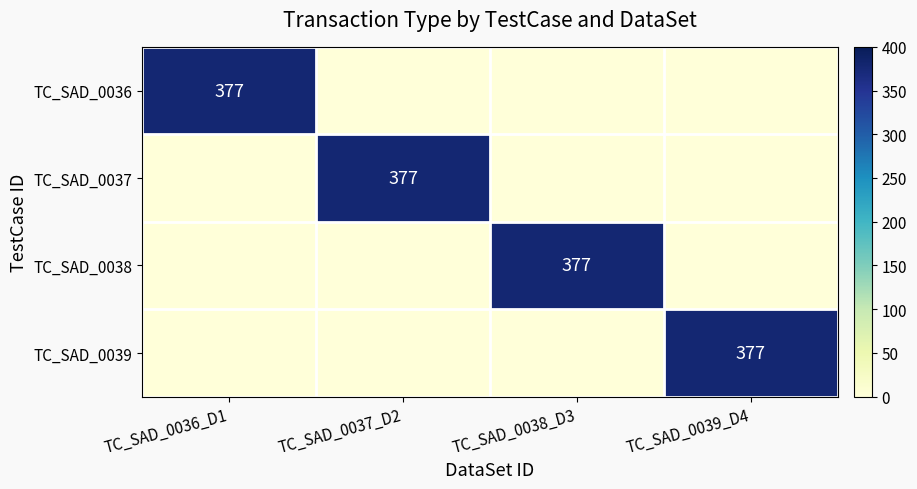

Is it true that TC_SAD_0037 equals 377 at TC_SAD_0037_D2?

True